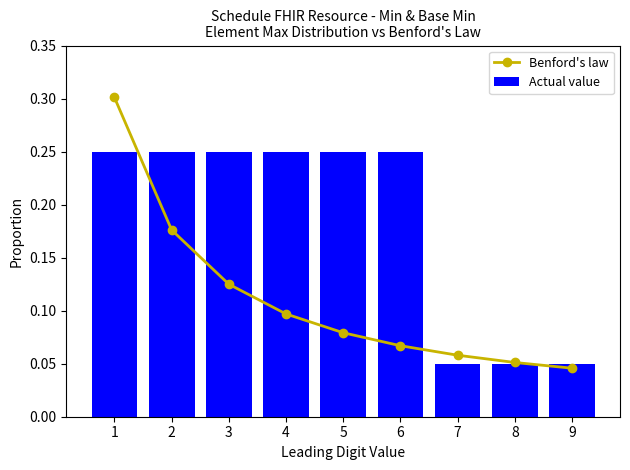

Are the bars horizontal?

No